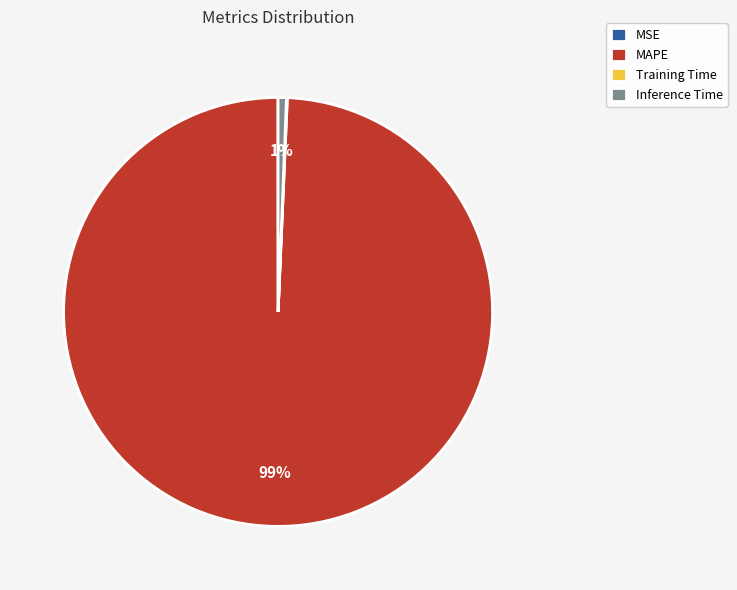

Does any single category account for the majority?

Yes